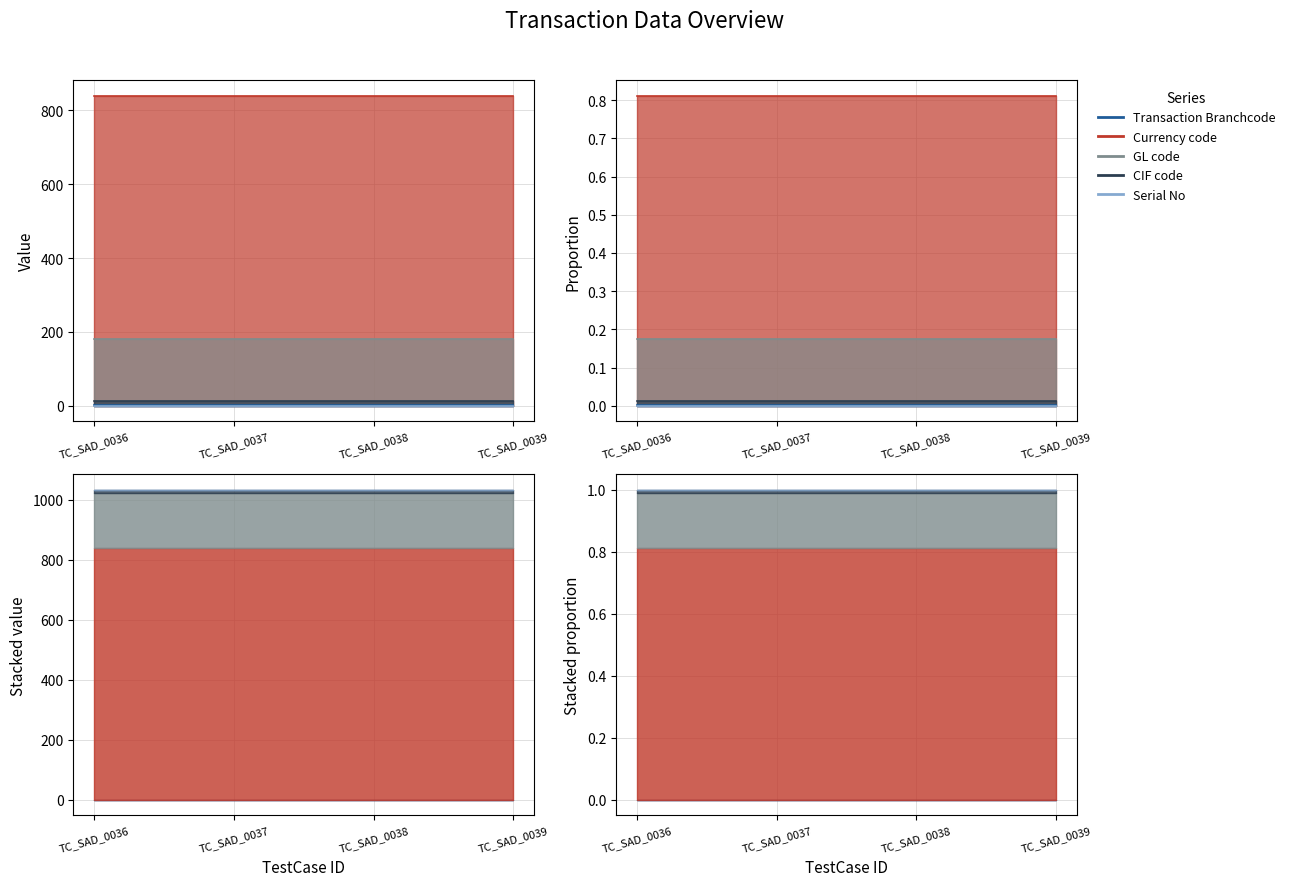

Which series has the largest range (max minus min)?

Transaction Branchcode